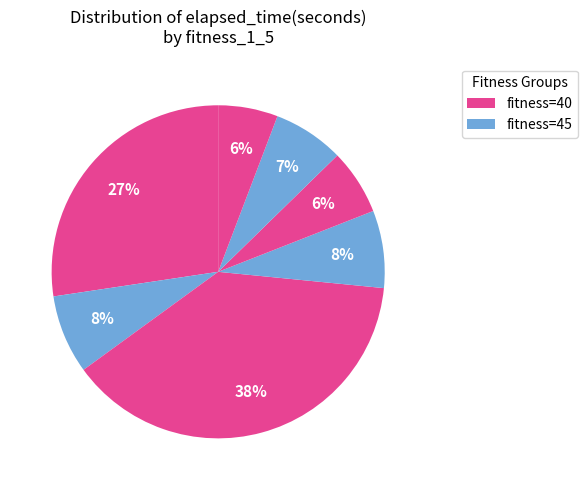

How many slices are in this pie chart?

7